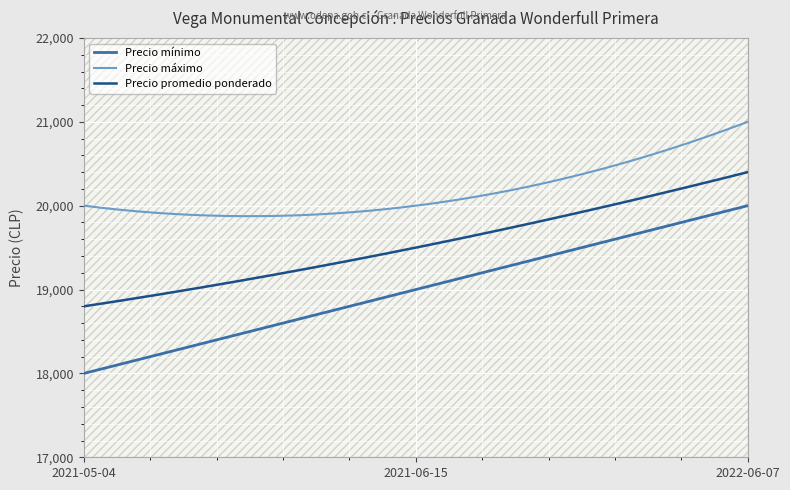

Reading left to right, extract all data points from this chart.

Precio mínimo: 2021-05-04=18000	2021-06-15=19000	2022-06-07=20000
Precio máximo: 2021-05-04=20000	2021-06-15=20000	2022-06-07=21000
Precio promedio ponderado: 2021-05-04=18800	2021-06-15=19500	2022-06-07=20400